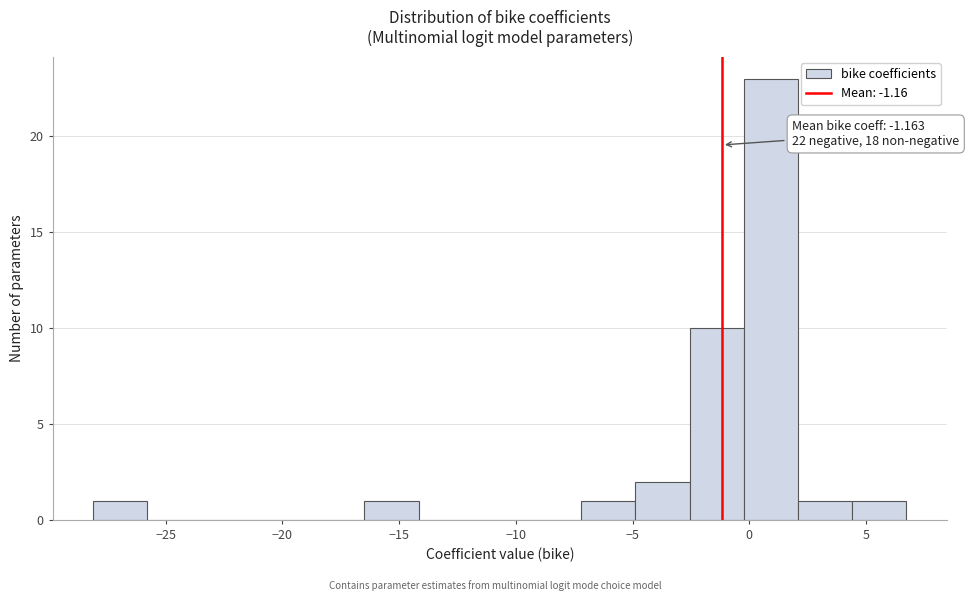

Which range on the x-axis has the tallest bar?

0.0 to 2.0